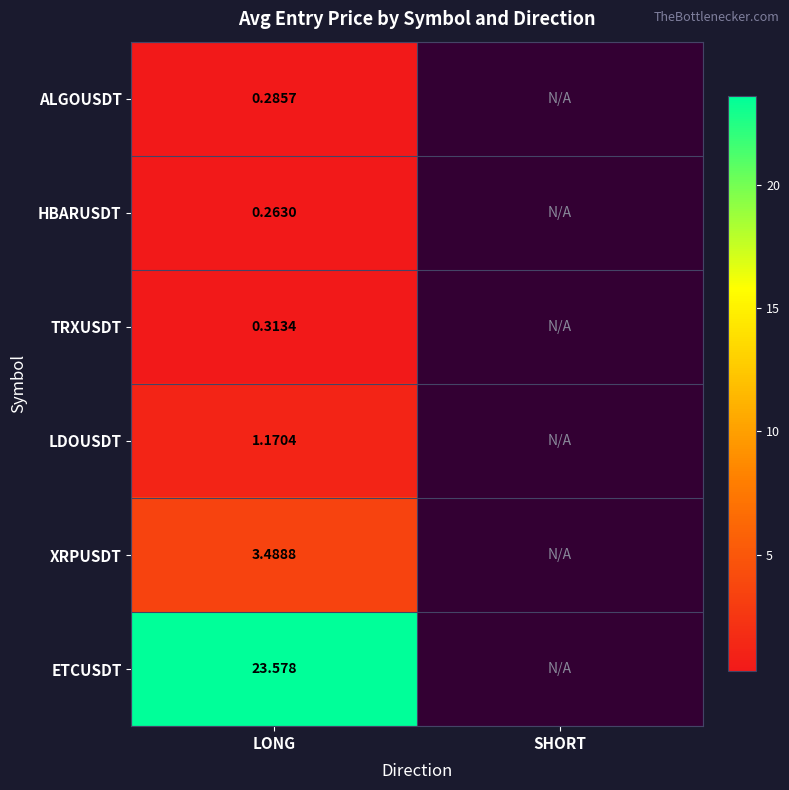

True or false: ETCUSDT has a value of 8.4 at LONG.

False